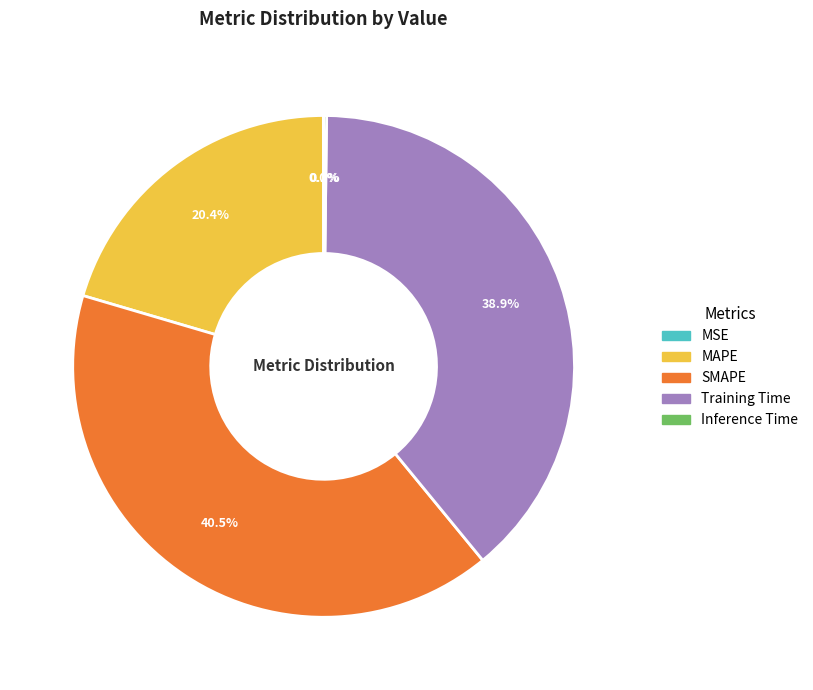

Does any single category account for the majority?

No